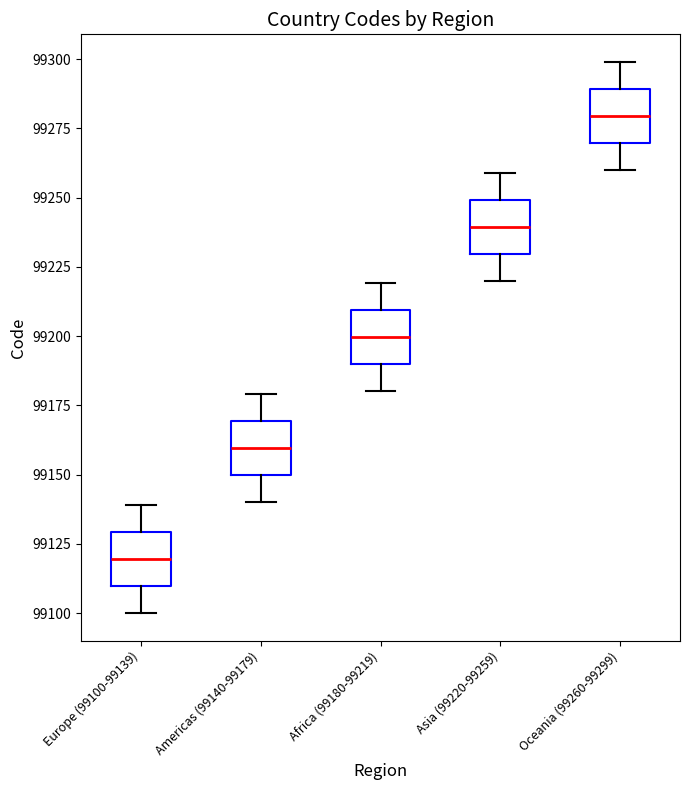

Which box's median line is the lowest?

Europe (99100-99139)